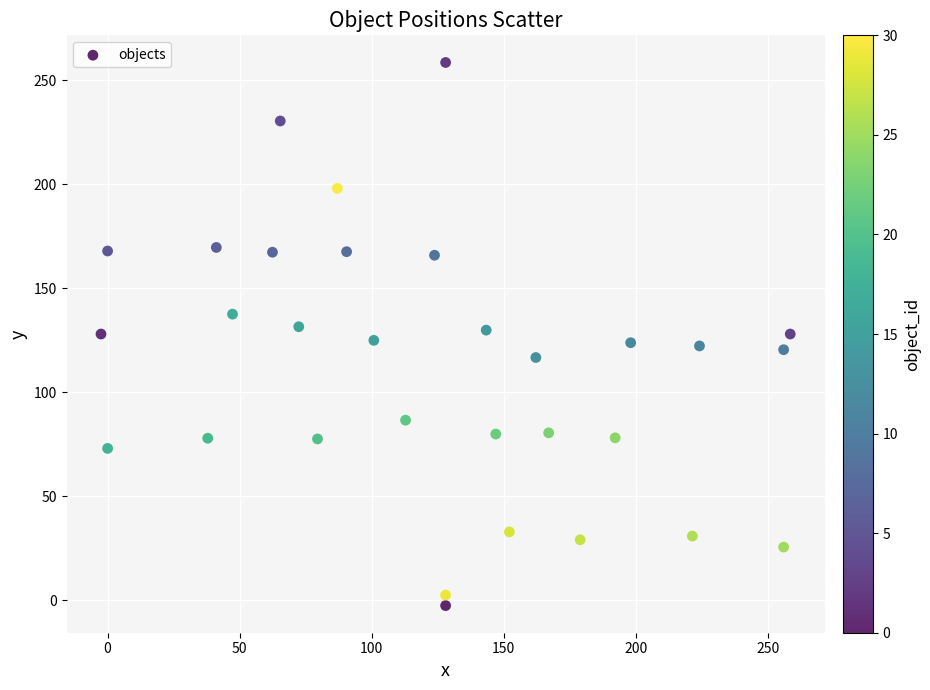

What is the range of X values (max minus min)?

261.0